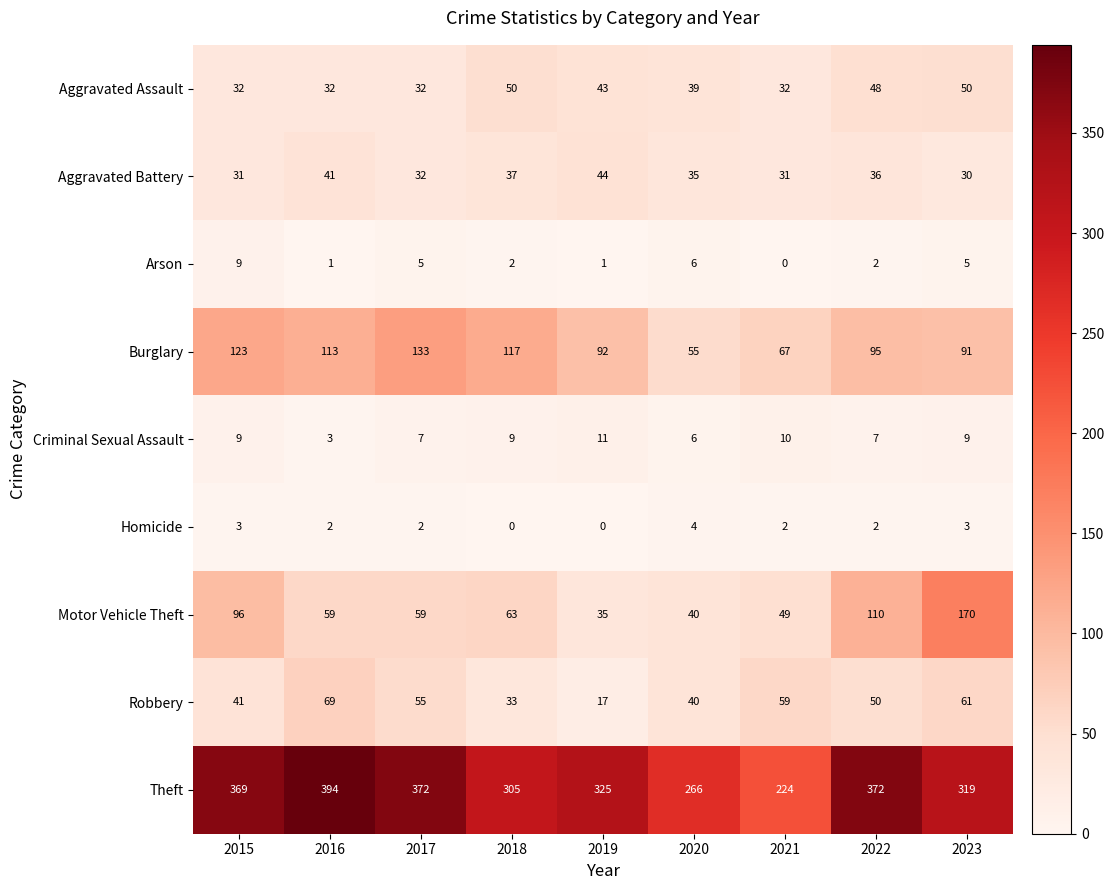

Where does the Motor Vehicle Theft series first go above 59?

2015